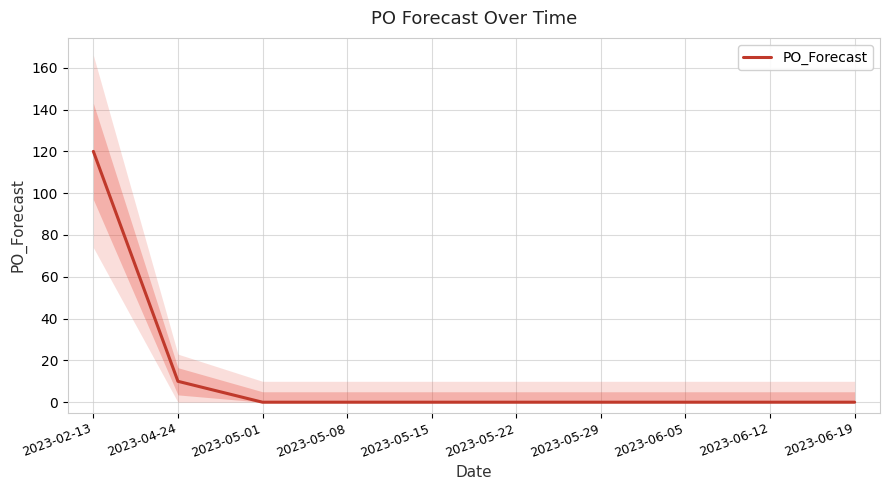

How many distinct data groups are displayed?

1